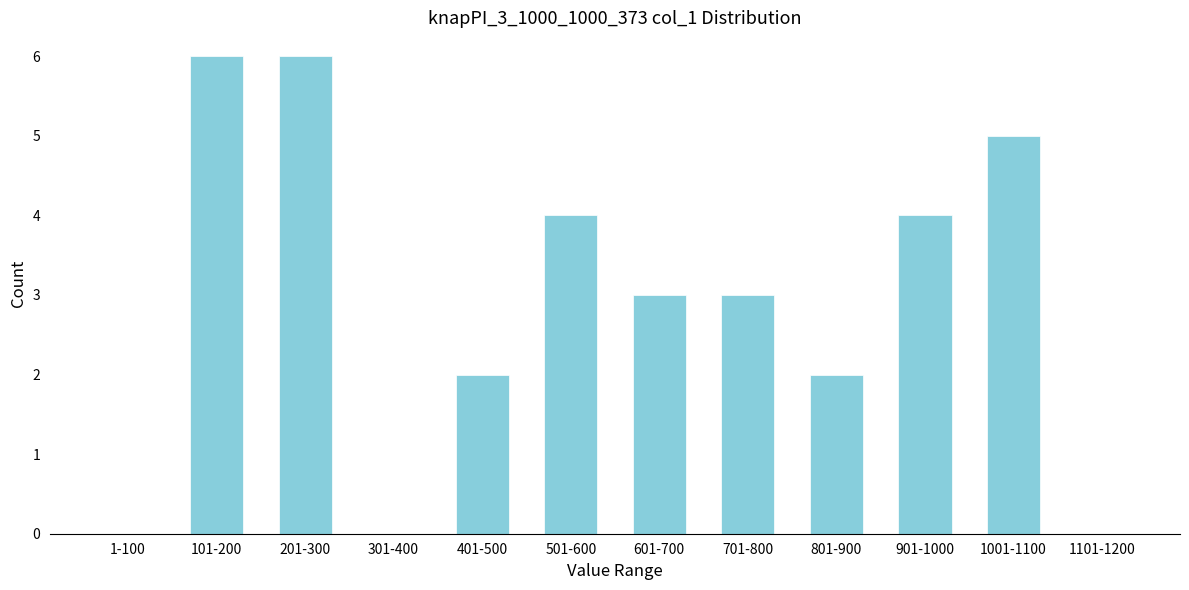

Reading left to right, what are all the values shown in this chart?

1-100=0	101-200=6	201-300=6	301-400=0	401-500=2	501-600=4	601-700=3	701-800=3	801-900=2	901-1000=4	1001-1100=5	1101-1200=0